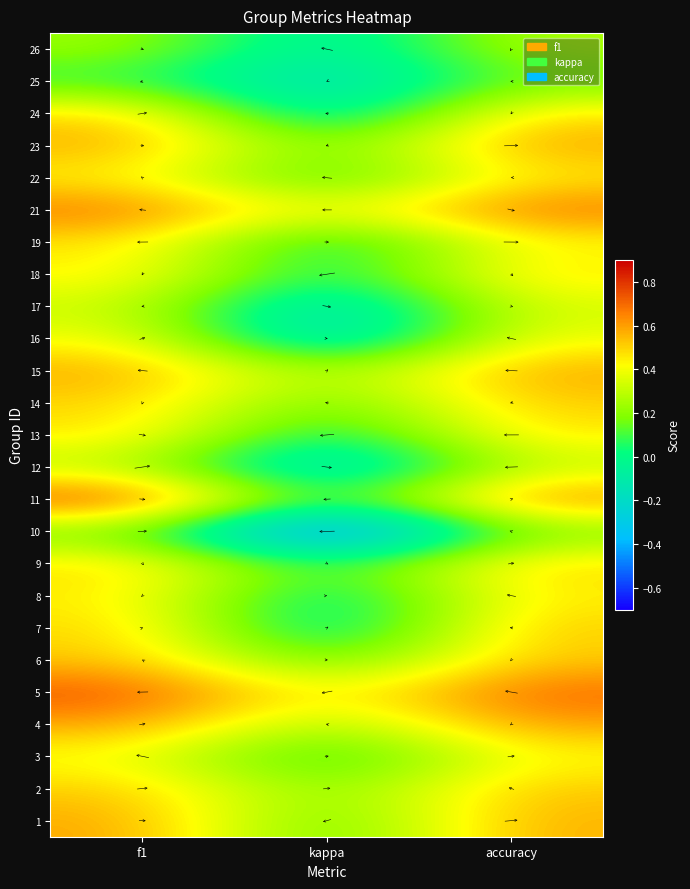

Reading right to left, list all the values displayed in this chart.

1: accuracy=0.6	kappa=0.1	f1=0.6
2: accuracy=0.5	kappa=0.2	f1=0.5
3: accuracy=0.4	kappa=0.0	f1=0.4
4: accuracy=0.6	kappa=0.2	f1=0.6
5: accuracy=0.7	kappa=0.4	f1=0.8
6: accuracy=0.5	kappa=0.1	f1=0.5
7: accuracy=0.5	kappa=-0.2	f1=0.5
8: accuracy=0.5	kappa=-0.1	f1=0.5
9: accuracy=0.5	kappa=0.0	f1=0.5
10: accuracy=0.2	kappa=-0.7	f1=0.1
11: accuracy=0.7	kappa=0.0	f1=0.8
12: accuracy=0.3	kappa=-0.3	f1=0.3
13: accuracy=0.5	kappa=-0.1	f1=0.5
14: accuracy=0.5	kappa=0.1	f1=0.5
15: accuracy=0.6	kappa=0.2	f1=0.6
16: accuracy=0.4	kappa=-0.3	f1=0.4
17: accuracy=0.3	kappa=-0.2	f1=0.3
18: accuracy=0.5	kappa=-0.0	f1=0.5
19: accuracy=0.4	kappa=-0.1	f1=0.5
21: accuracy=0.7	kappa=0.3	f1=0.7
22: accuracy=0.5	kappa=0.0	f1=0.4
23: accuracy=0.6	kappa=0.1	f1=0.6
24: accuracy=0.5	kappa=-0.2	f1=0.5
25: accuracy=0.1	kappa=-0.2	f1=0.1
26: accuracy=0.3	kappa=-0.1	f1=0.2